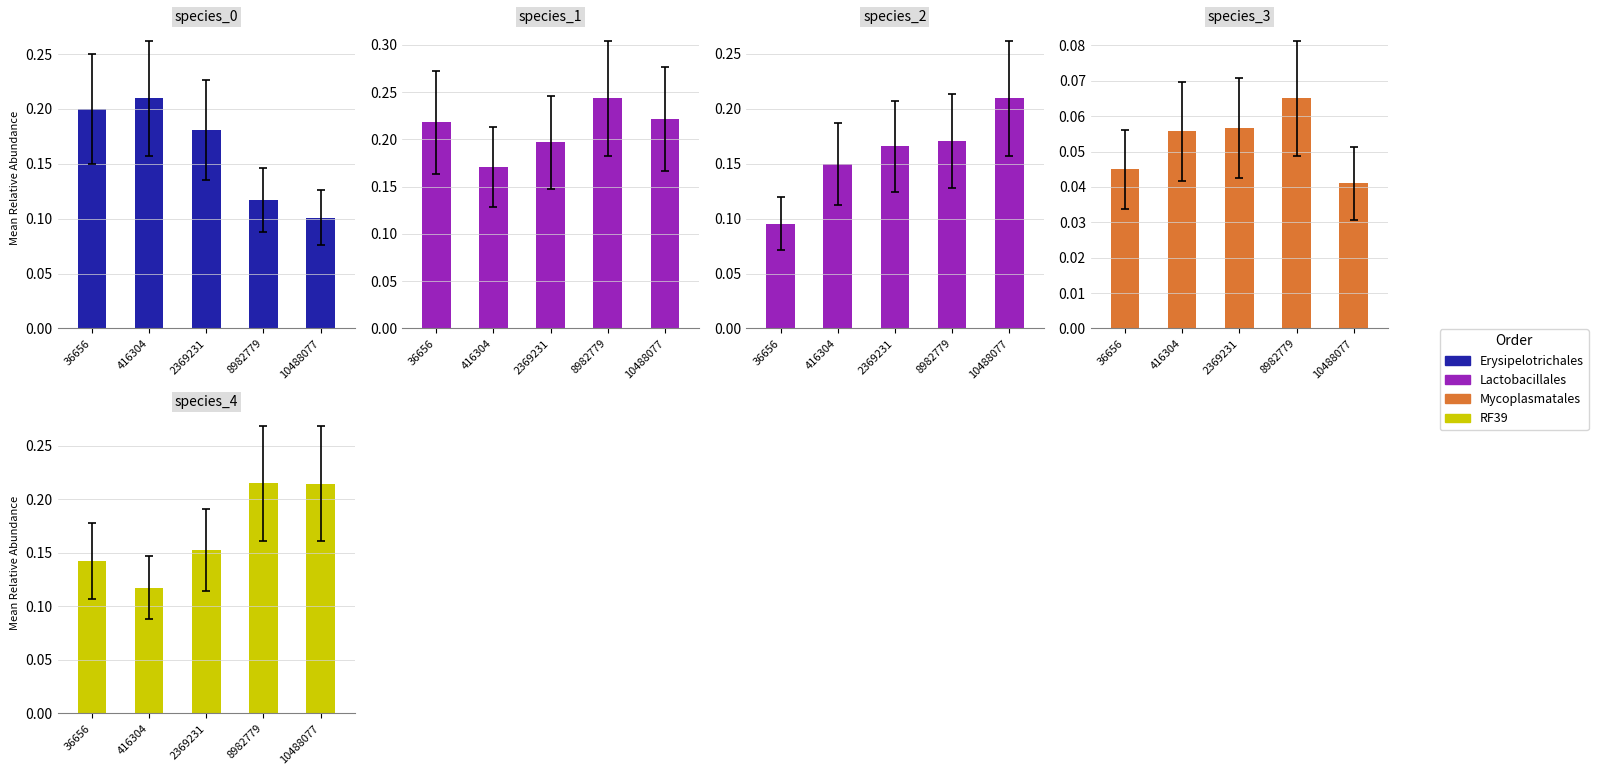

Is the value of species_0 at 416304 greater than the value of species_4 at 416304?

Yes